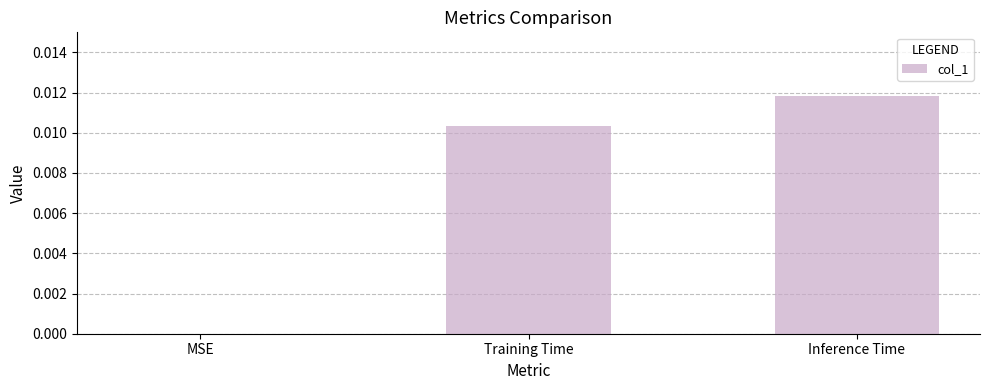

Count the values in the range 0 to 1.

3